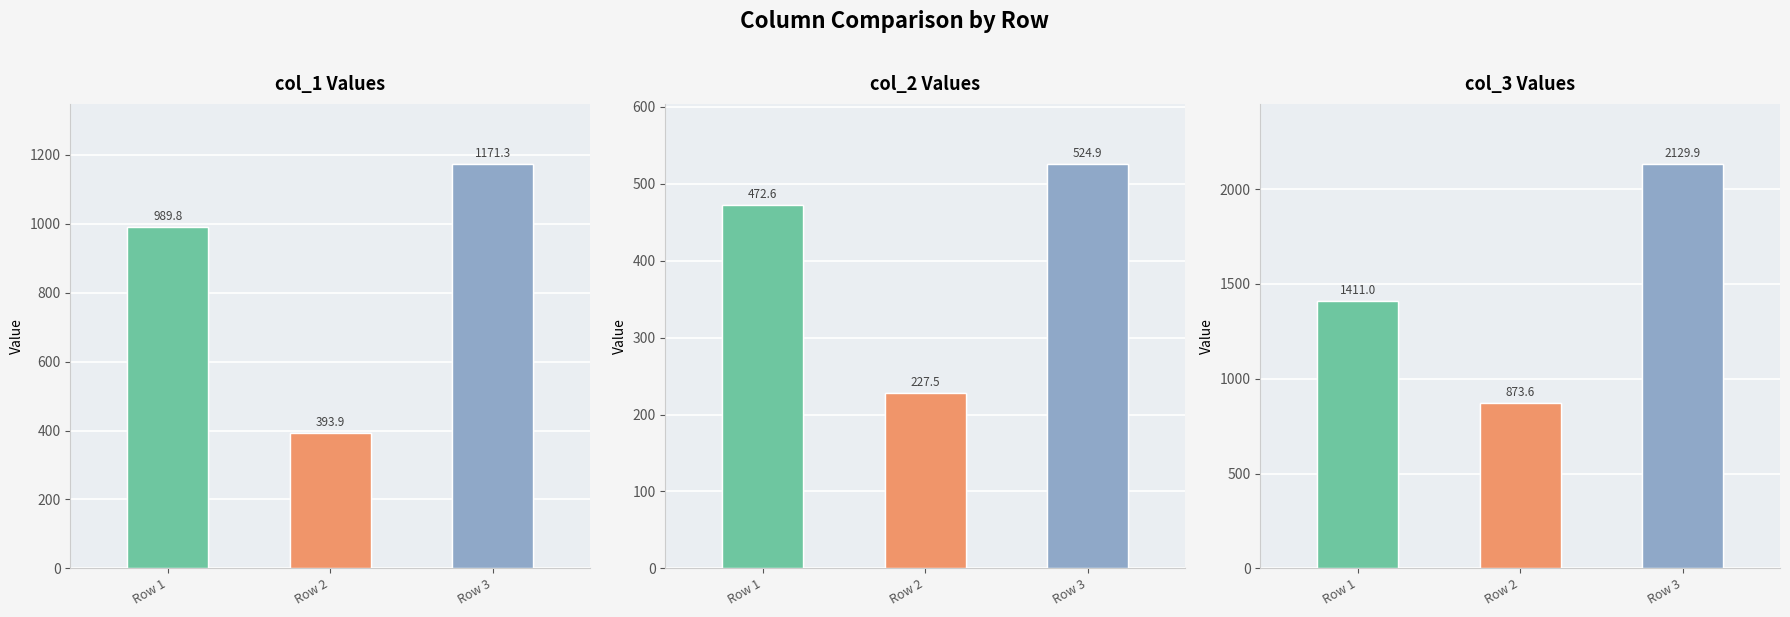

Reading right to left, list all the values displayed in this chart.

col_1: Row 3=1171.3	Row 2=393.9	Row 1=989.8
col_2: Row 3=524.9	Row 2=227.5	Row 1=472.6
col_3: Row 3=2129.9	Row 2=873.6	Row 1=1411.0